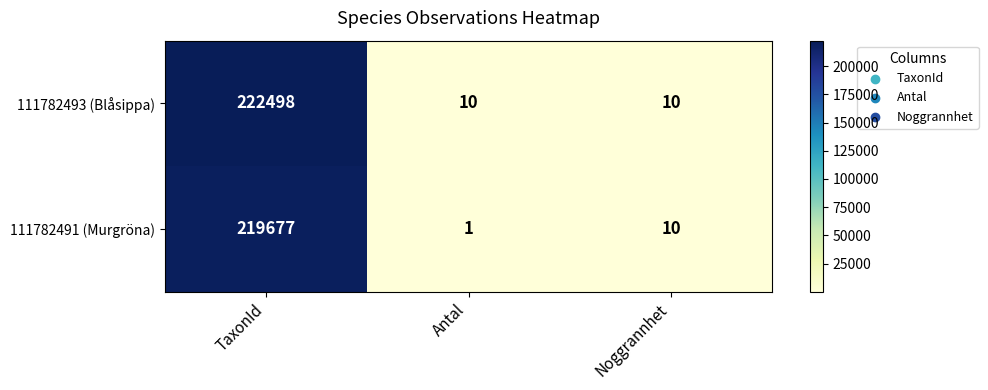

What is the average value of the 111782493 (Blåsippa) series?

74173